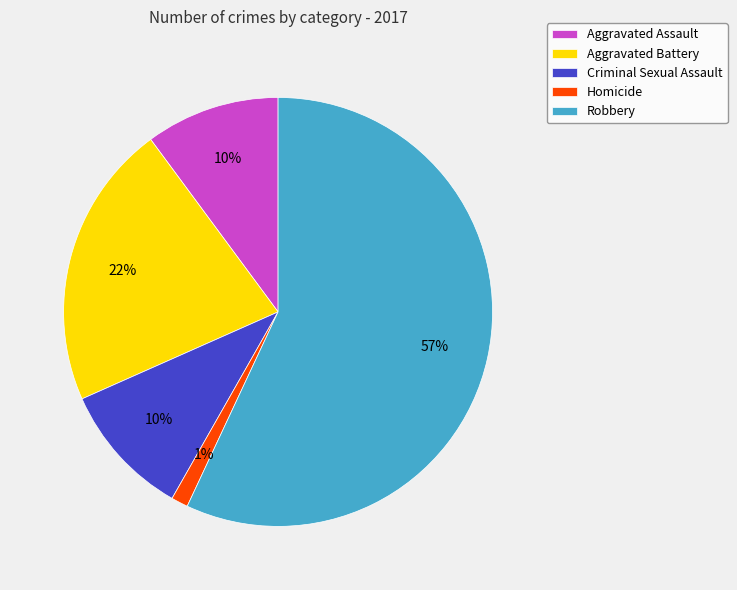

To the nearest percent, what is the difference between the largest and smallest slice percentages?

56%